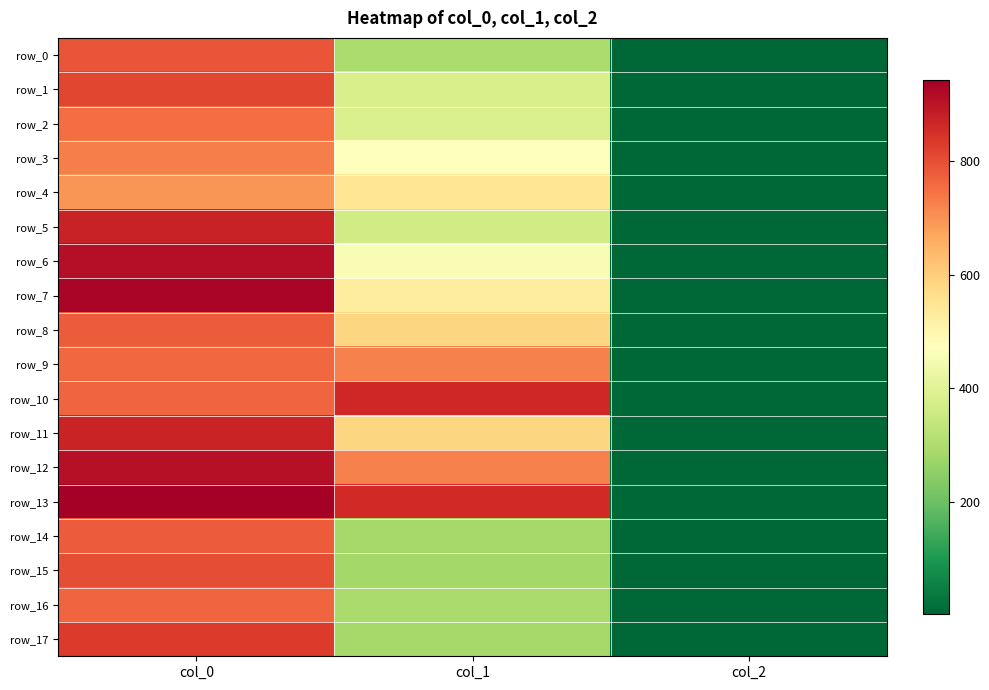

Reading right to left, what are all the values shown in this chart?

row_0: col_2=2.0	col_1=297.0	col_0=790.0
row_1: col_2=2.0	col_1=378.0	col_0=813.3
row_2: col_2=2.0	col_1=381.4	col_0=753.3
row_3: col_2=2.0	col_1=475.9	col_0=726.7
row_4: col_2=2.0	col_1=546.8	col_0=693.3
row_5: col_2=2.0	col_1=364.5	col_0=876.7
row_6: col_2=2.0	col_1=455.6	col_0=913.3
row_7: col_2=2.0	col_1=529.9	col_0=930.0
row_8: col_2=2.0	col_1=583.9	col_0=780.0
row_9: col_2=2.0	col_1=725.6	col_0=760.0
row_10: col_2=2.0	col_1=864.0	col_0=763.3
row_11: col_2=2.0	col_1=583.9	col_0=873.3
row_12: col_2=2.0	col_1=725.6	col_0=910.0
row_13: col_2=2.0	col_1=860.6	col_0=943.3
row_14: col_2=2.0	col_1=286.9	col_0=780.0
row_15: col_2=2.0	col_1=283.5	col_0=803.3
row_16: col_2=2.0	col_1=293.6	col_0=766.7
row_17: col_2=2.0	col_1=286.9	col_0=830.0